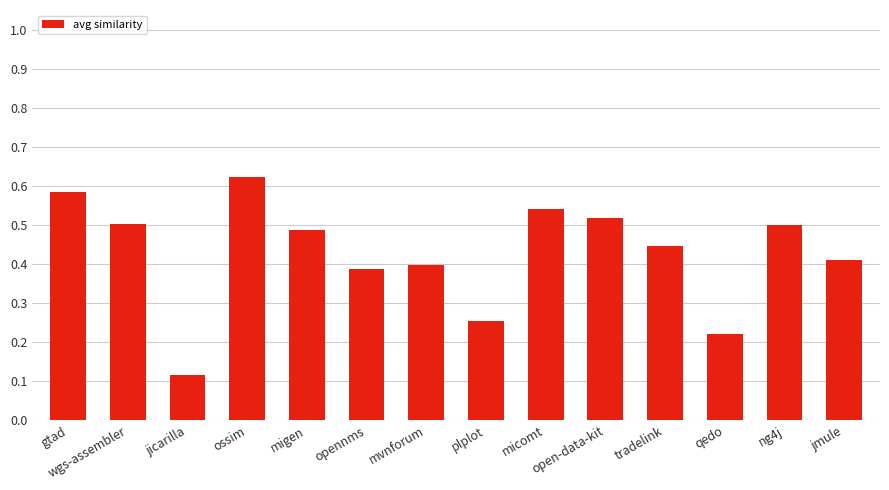

The value at gtad is 1.0. True or false?

False